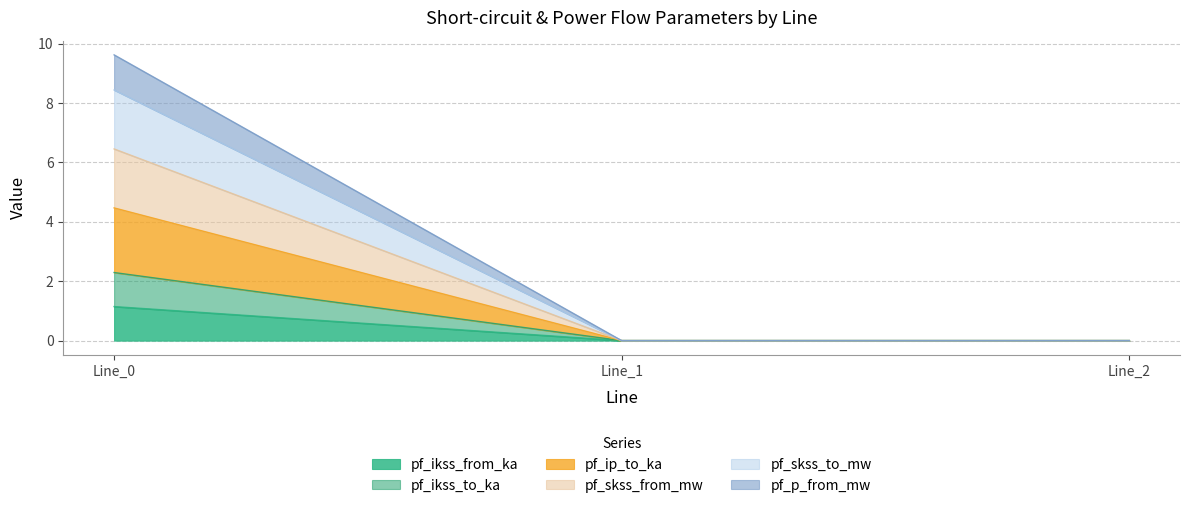

What are all the series names shown in the legend?

pf_ikss_from_ka, pf_ikss_to_ka, pf_ip_to_ka, pf_skss_from_mw, pf_skss_to_mw, pf_p_from_mw